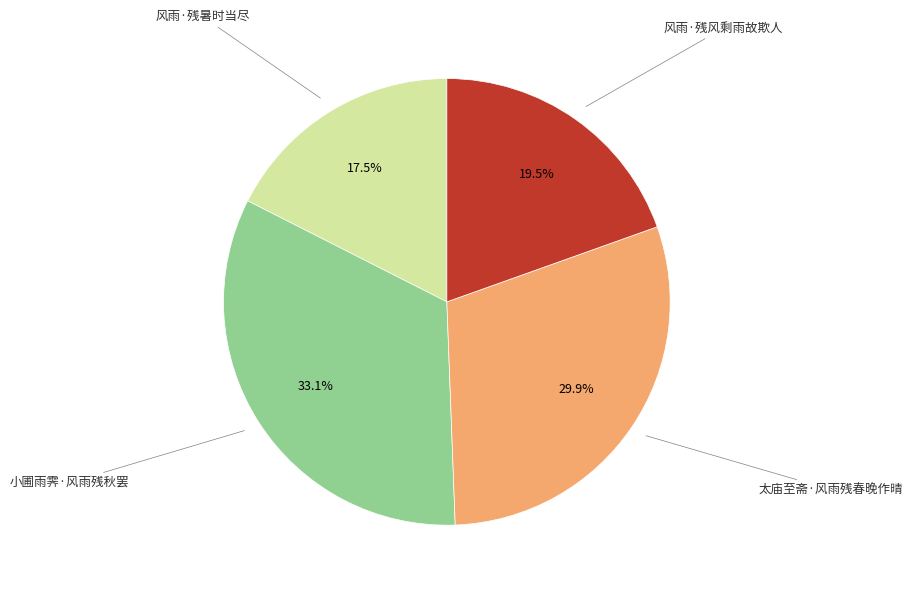

Is there a majority slice in this chart?

No